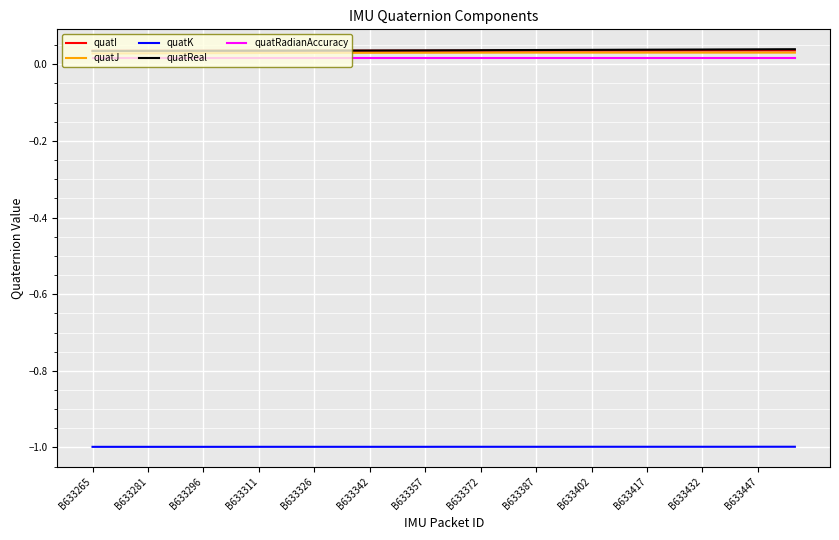

What is the smallest value displayed?

-1.0